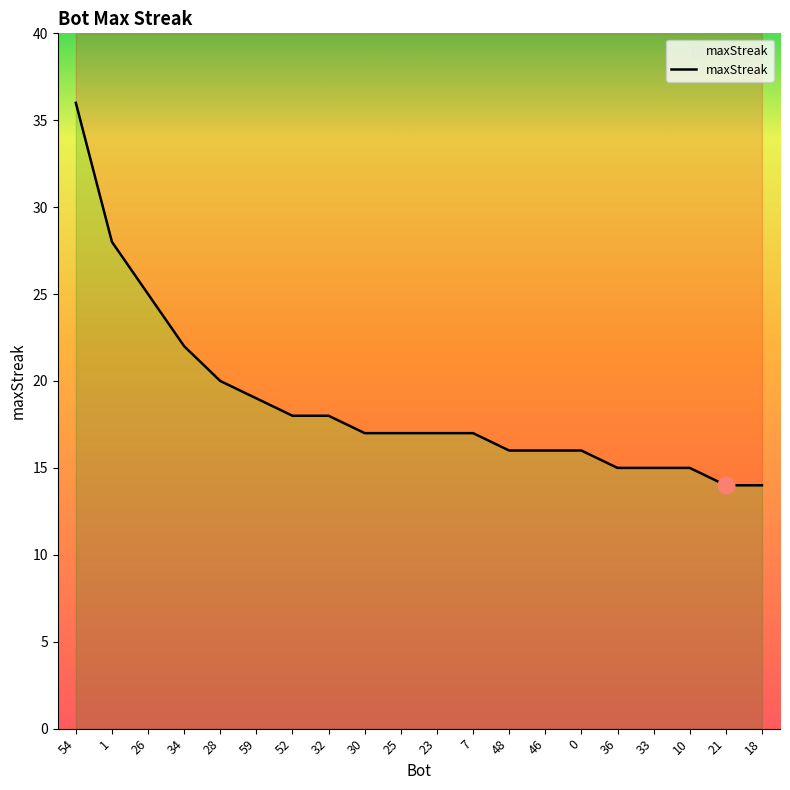

Rank the categories by value from highest to lowest.

54, 1, 26, 34, 28, 59, 52, 32, 30, 25, 23, 7, 48, 46, 0, 36, 33, 10, 21, 18